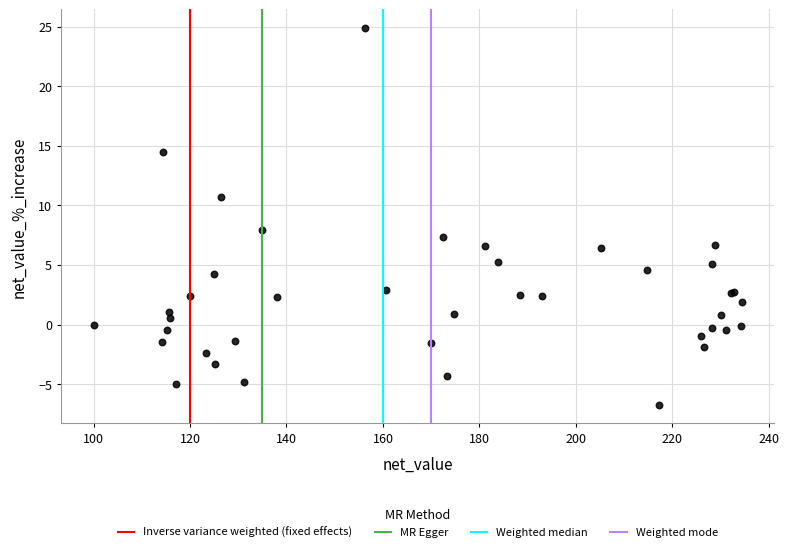

What Y value in the scatter plot is closest to 9?

7.9